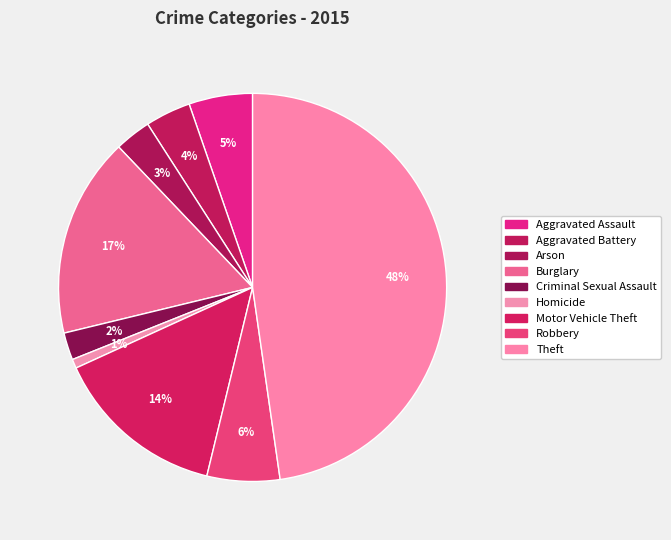

How many slices are in this pie chart?

9